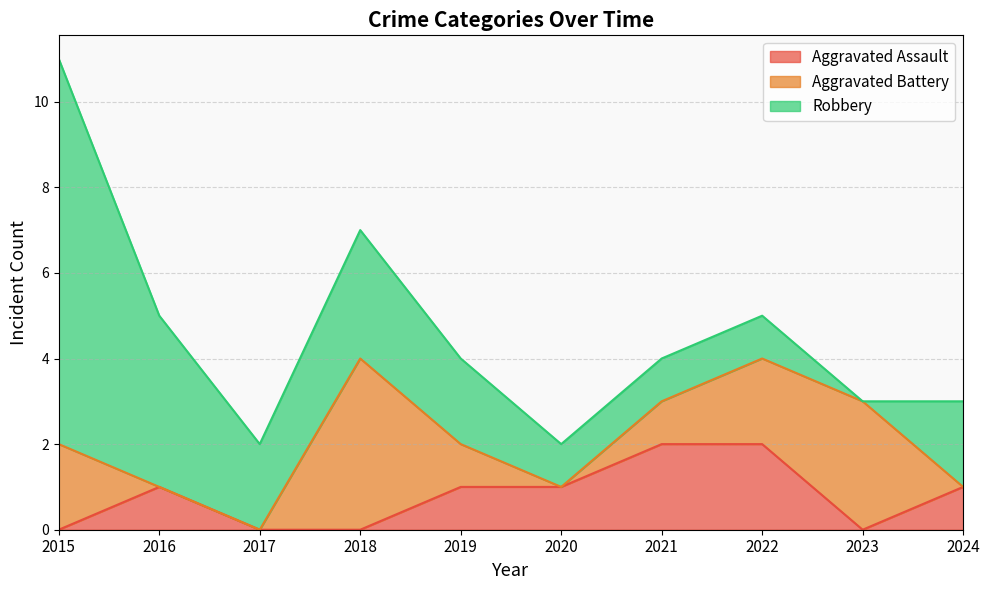

Is the value of Robbery at 2018 greater than the value of Aggravated Assault at 2017?

Yes